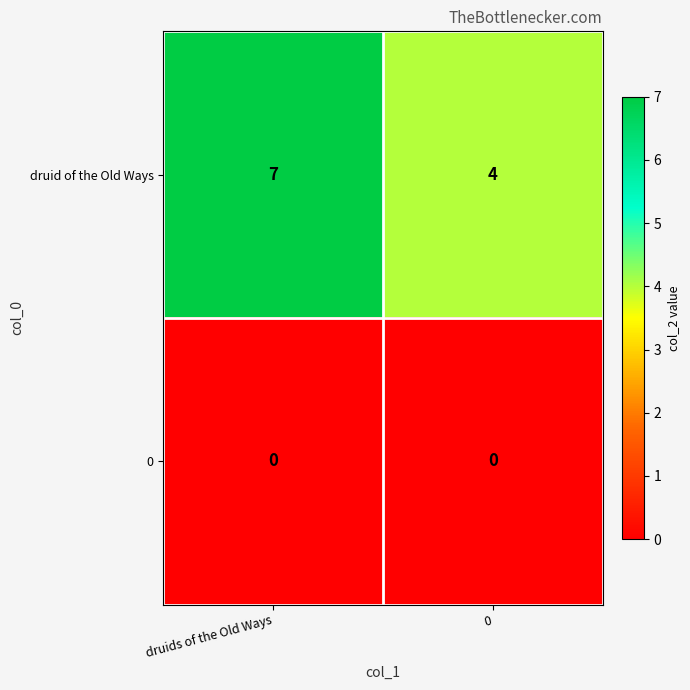

What is the average value of the druid of the Old Ways series?

6